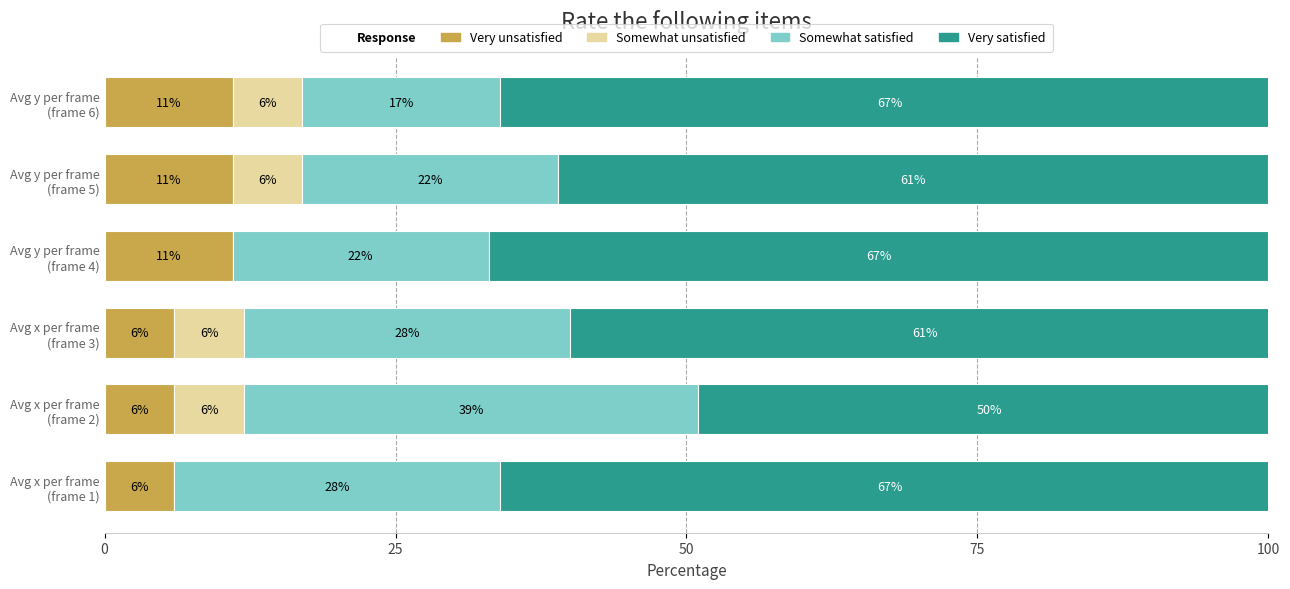

How many Very unsatisfied values are between 6 and 11?

6